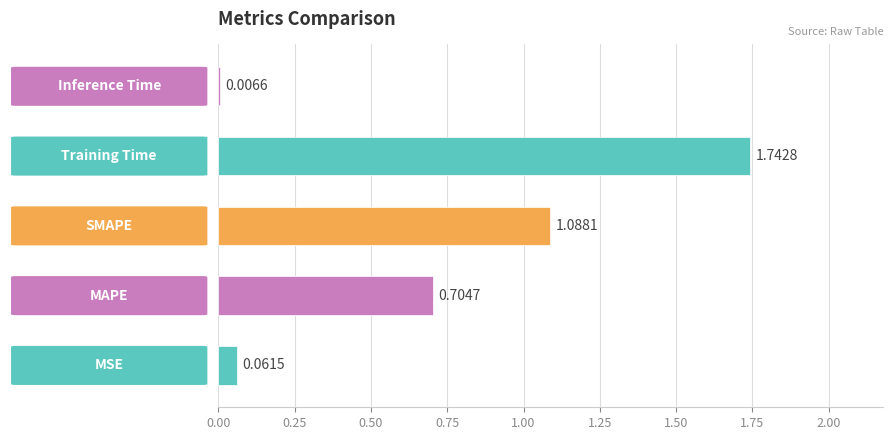

What is the difference between the second highest and second lowest values?

1.0